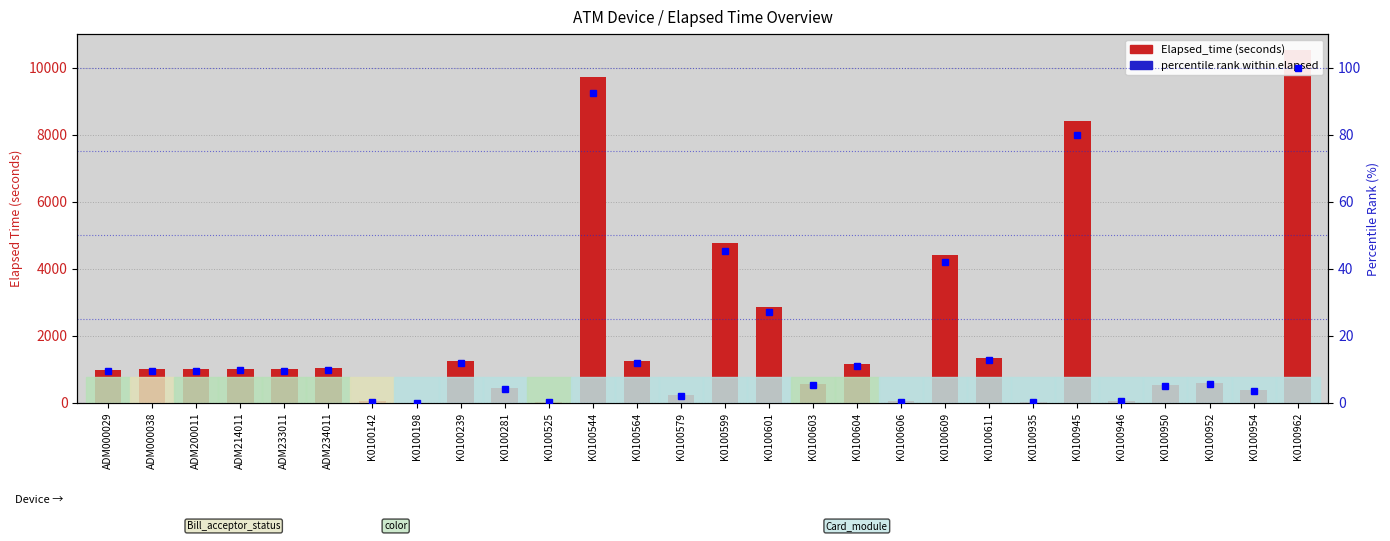

At which label does the data first exceed 9?

ADM000029